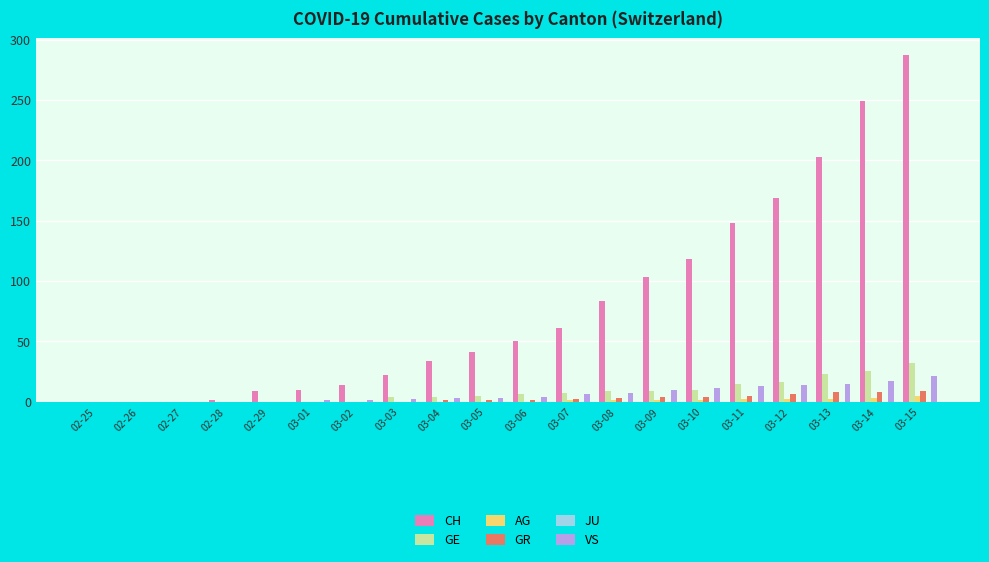

Is the value of GE at 03-08 greater than the value of AG at 03-10?

Yes